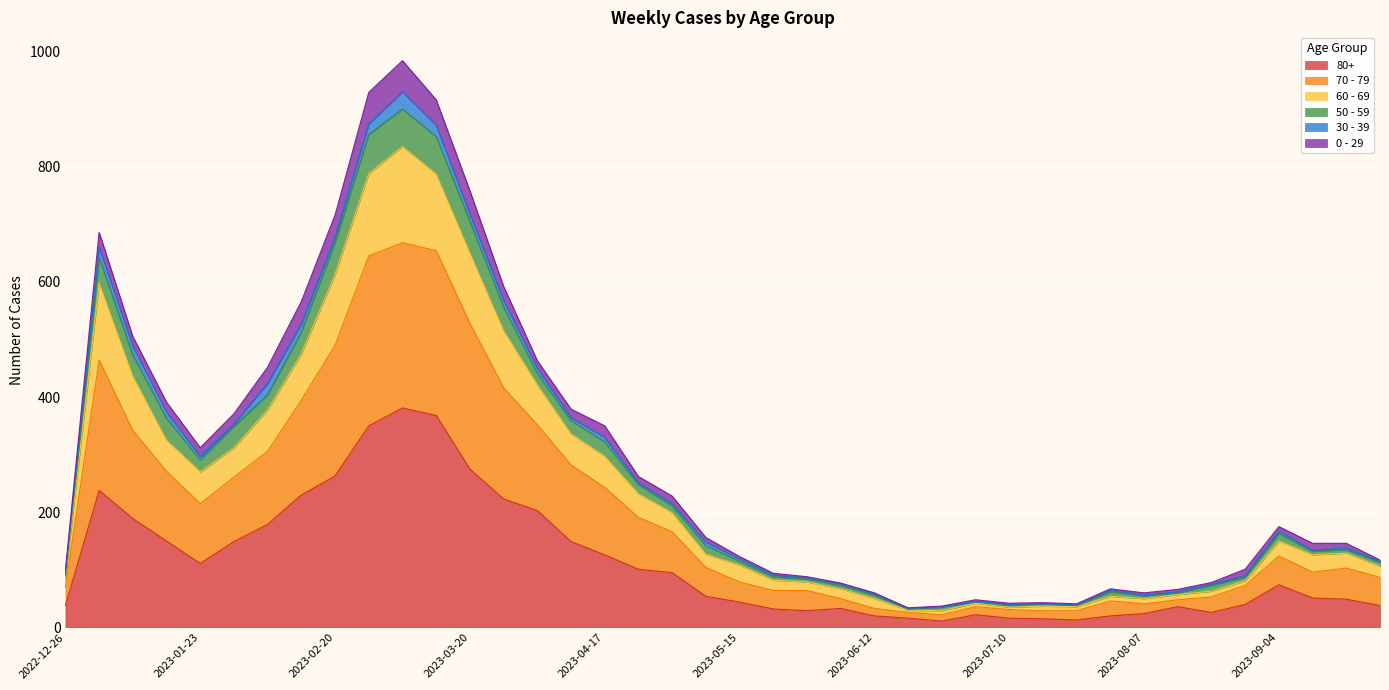

Between 2023-05-08 and 2023-09-18, which series saw the biggest shift?

60 - 69